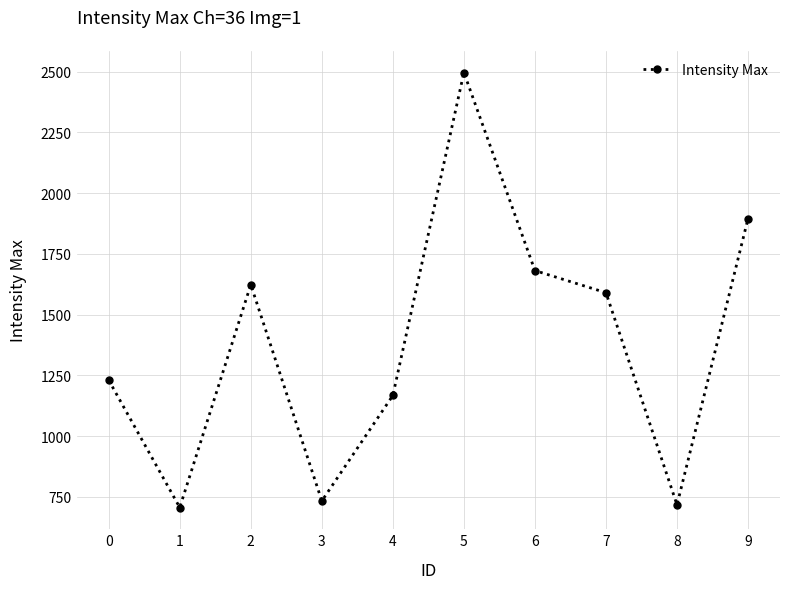

Does the chart have visible grid lines?

Yes